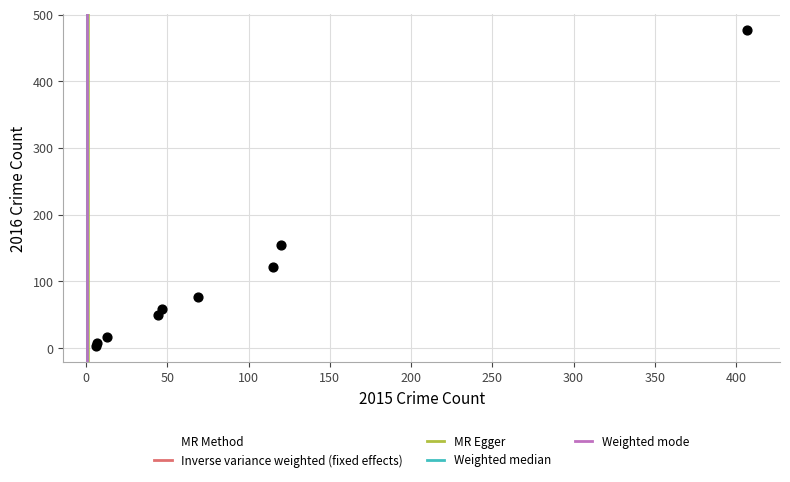

What Y value in the scatter plot is closest to 240?

154